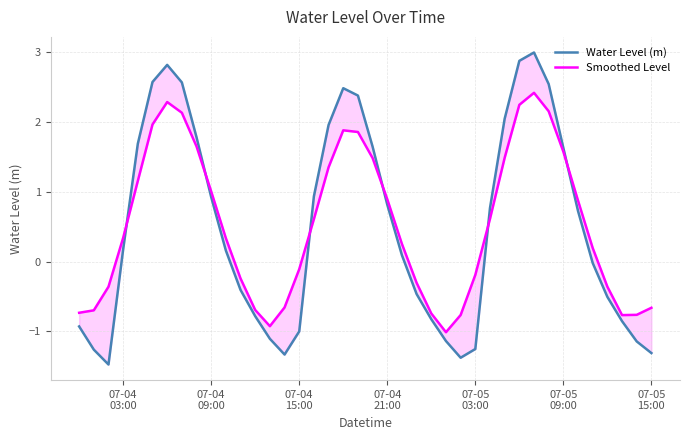

True or false: Smoothed Level has a value of -0.1 at 07-04 15:00.

True